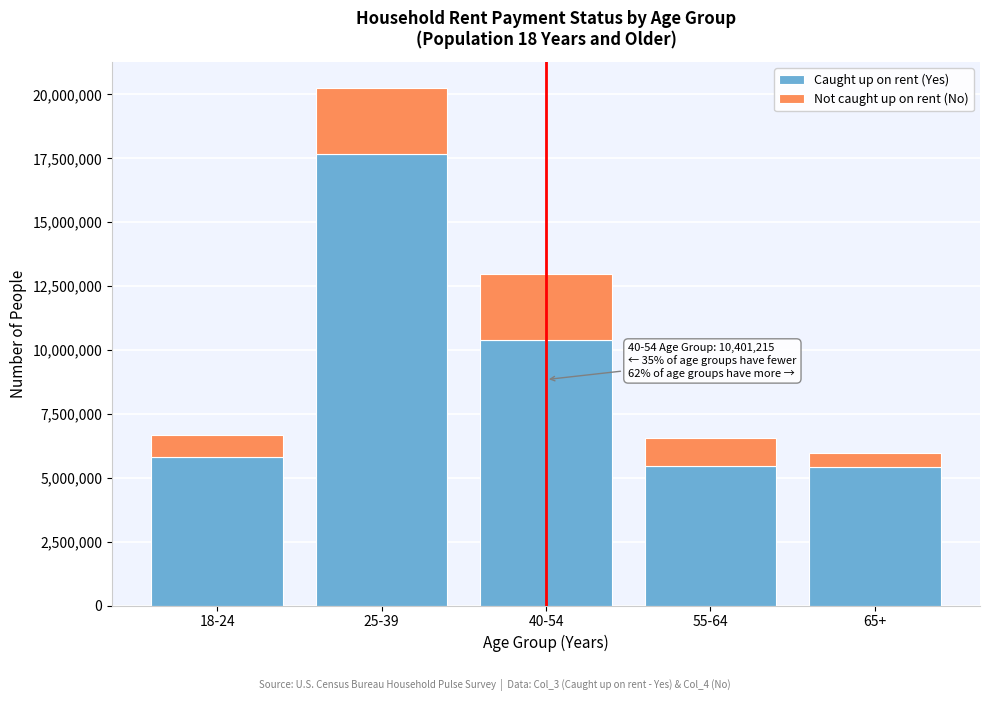

Where is Caught up on rent (Yes) nearest to the value 11541553?

40-54